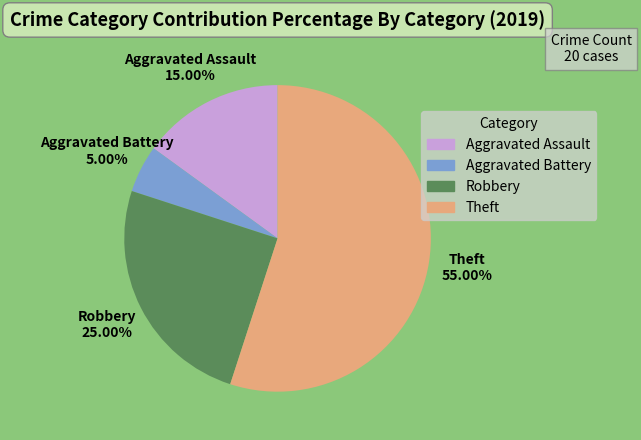

What percentage is NOT represented by Aggravated Battery?

95.0%